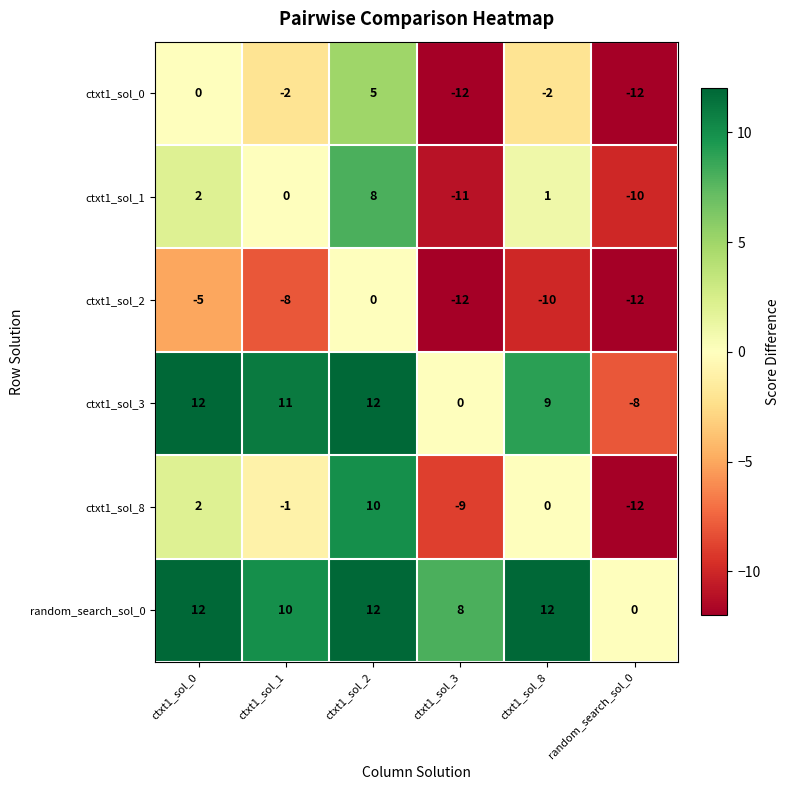

Read the ctxt1_sol_3 value at ctxt1_sol_1, to the nearest 10.

10